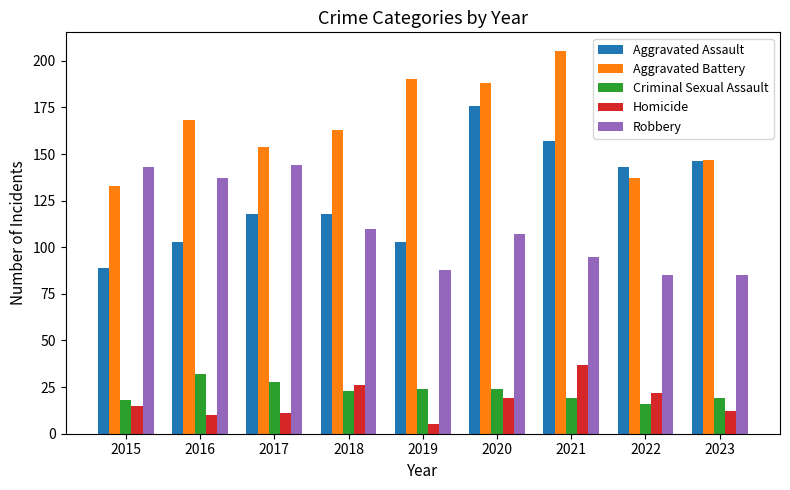

Which category has the lowest value across all series?

2019